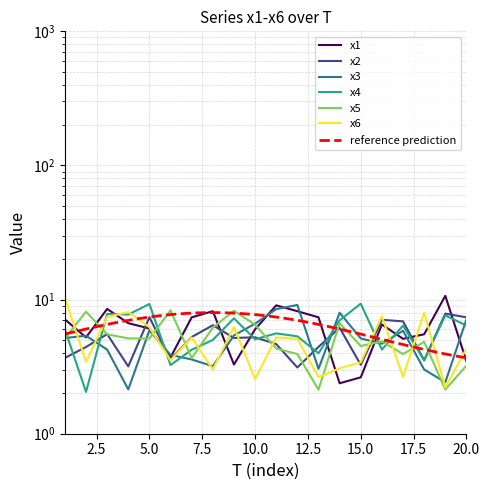

Which label corresponds to the largest value in the chart?

19